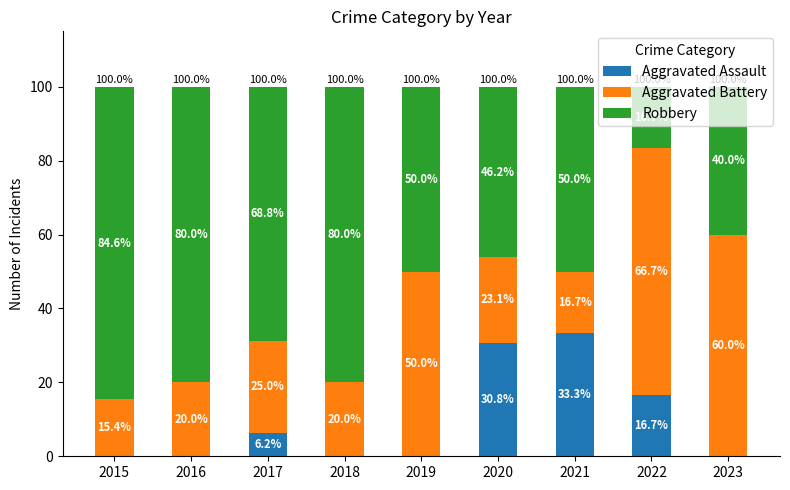

What is the maximum value for Aggravated Assault?

33.3